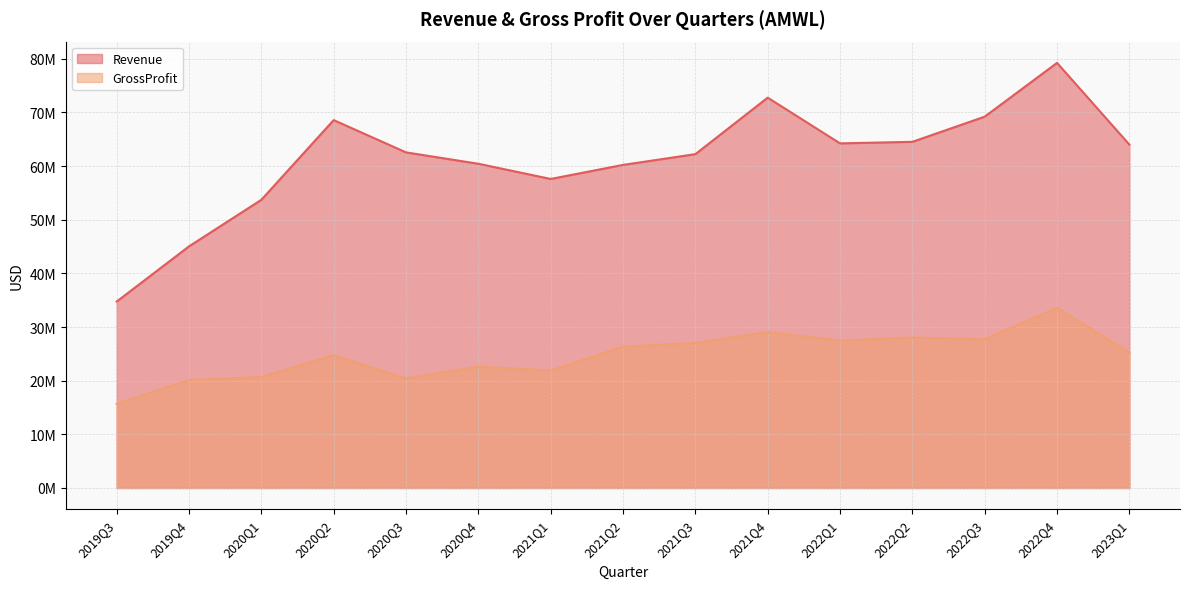

What is the sum of the Revenue values at 2020Q4 and 2020Q2?

129000000